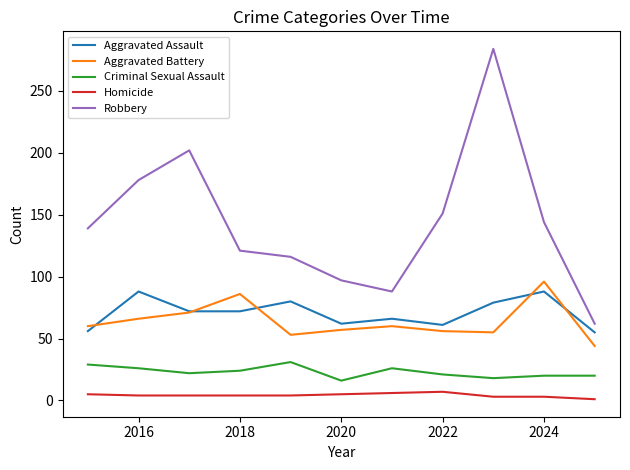

Which series has the largest range (max minus min)?

Robbery